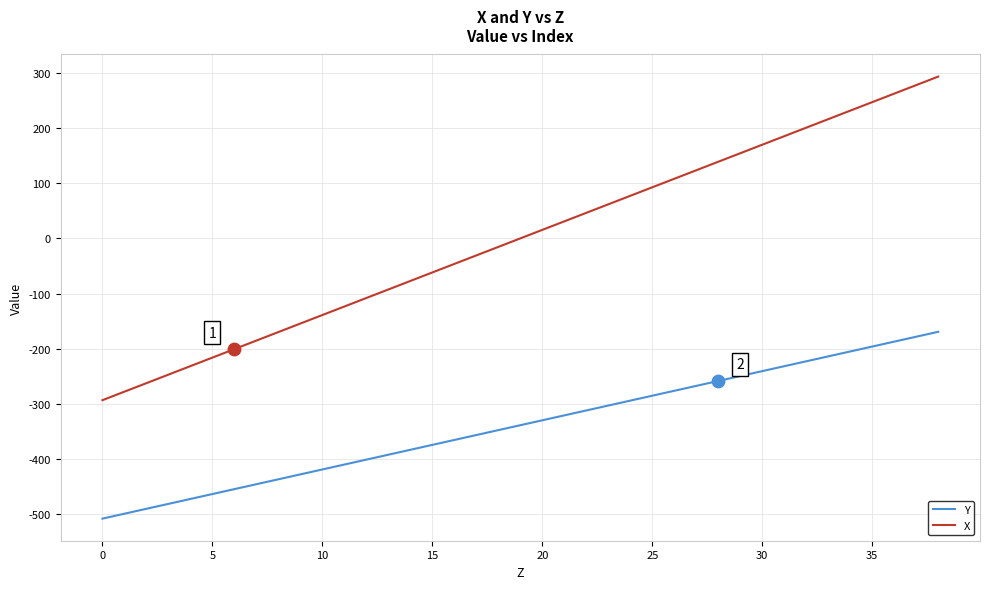

Which series has the largest range (max minus min)?

X